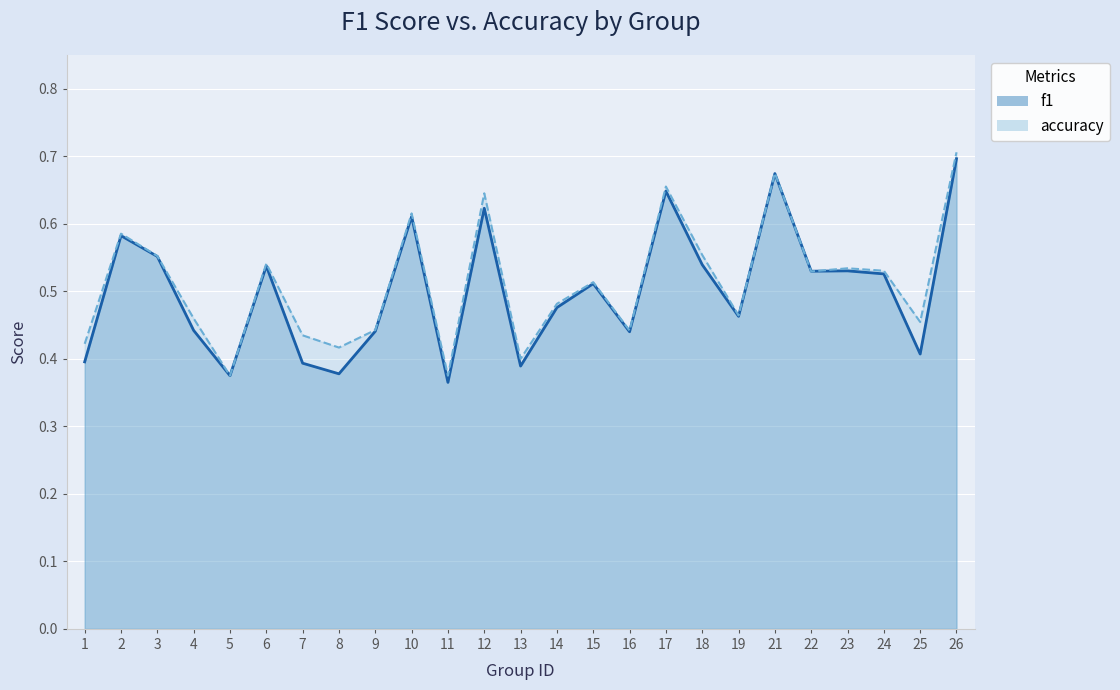

Where is the first local minimum for accuracy?

5